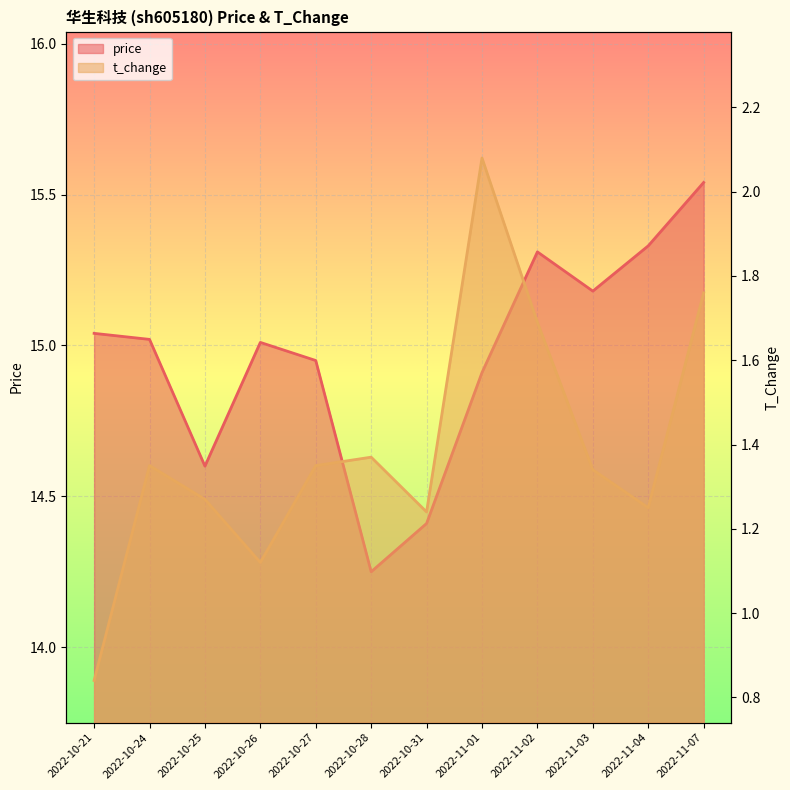

Where is the first local maximum for price?

2022-10-26